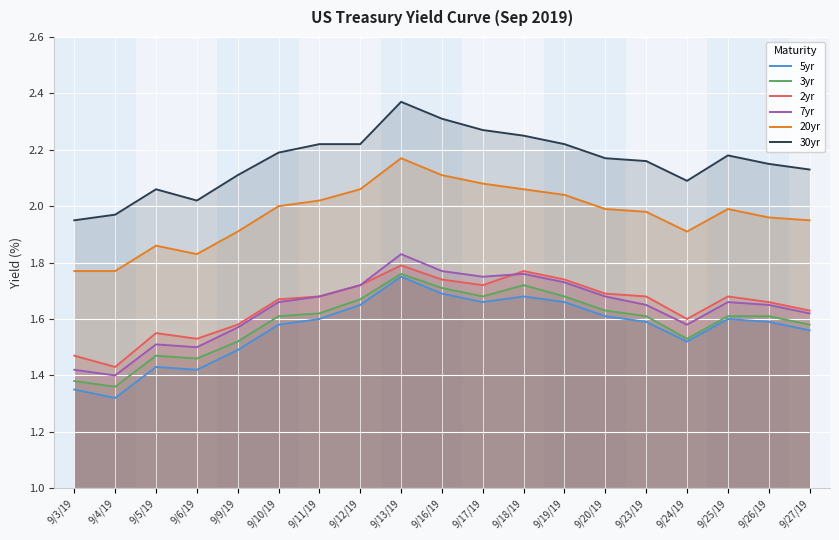

What is the sum of all 30yr values?

41.0